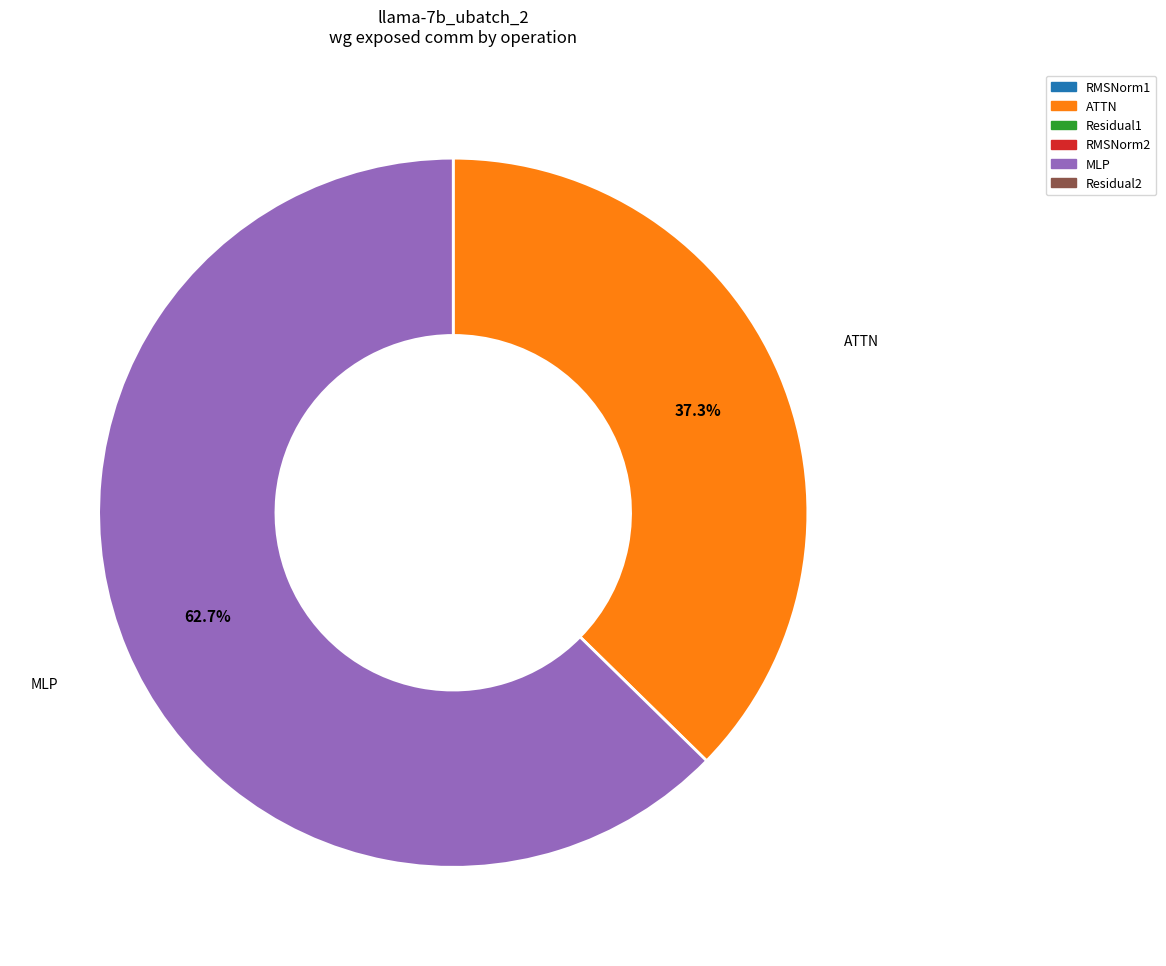

How many slices are in this pie chart?

2